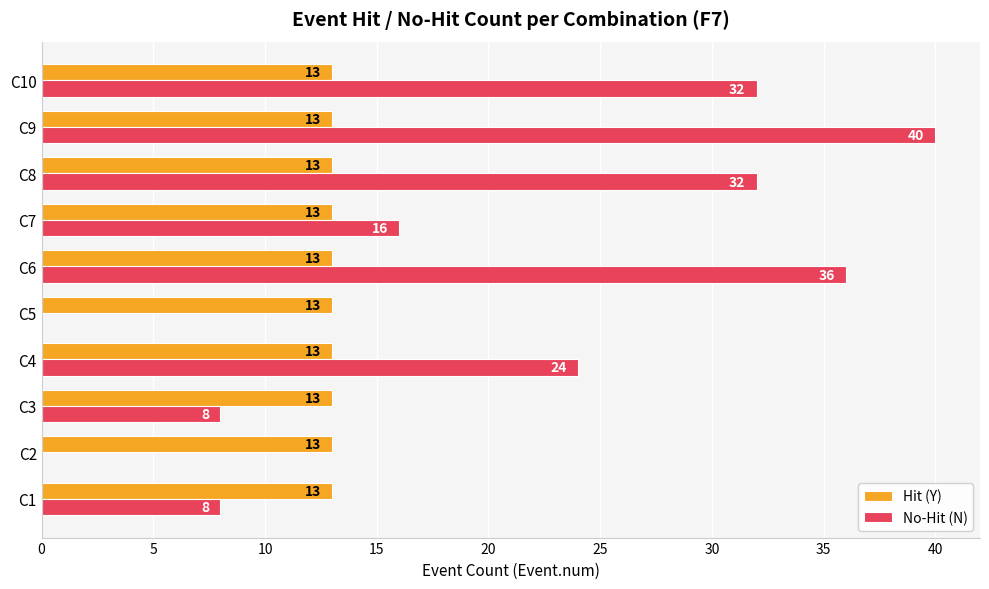

What is the approximate value of Hit (Y) at C10?

13